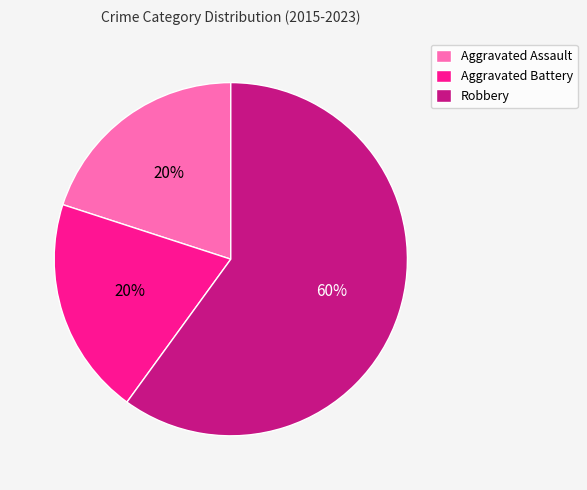

Combined, do Robbery and Aggravated Assault account for over 50%?

Yes